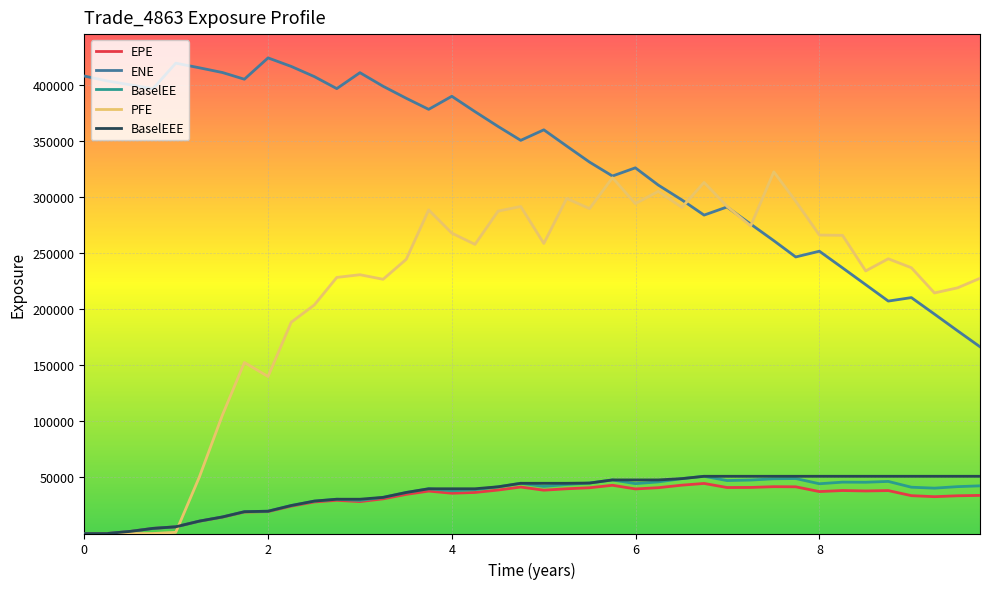

Which series has the widest spread of values?

PFE